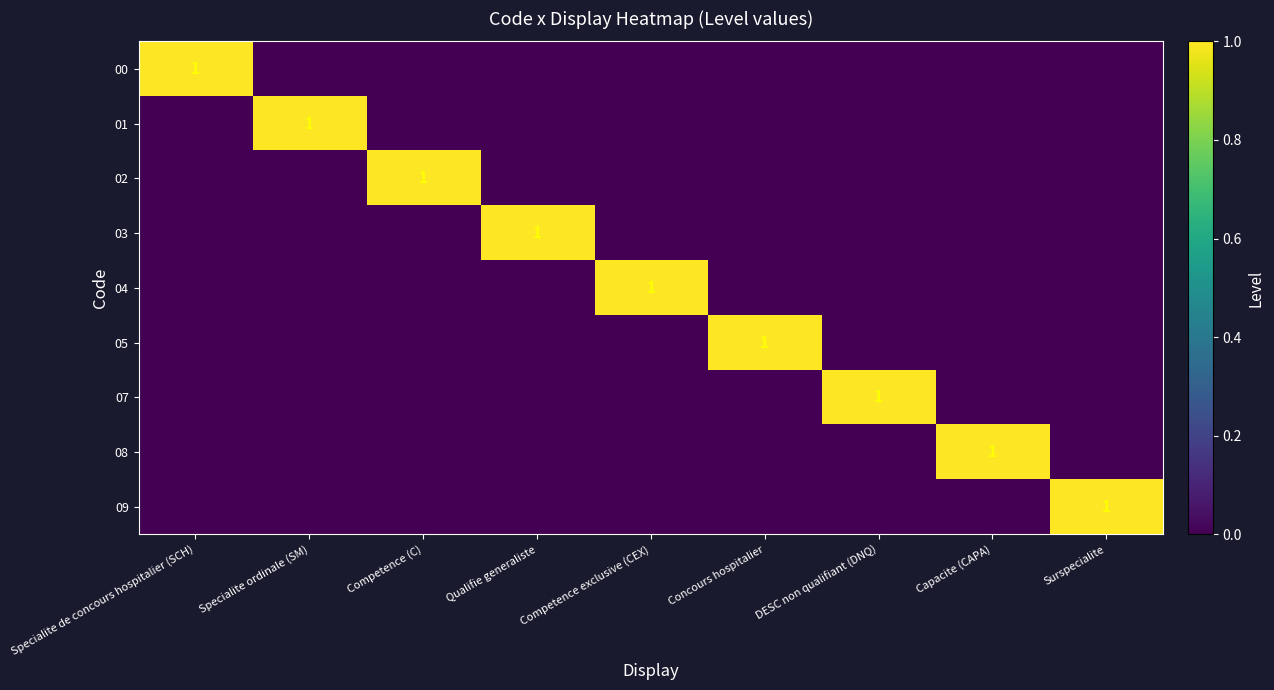

Is it true that 02 equals 1 at Competence (C)?

True